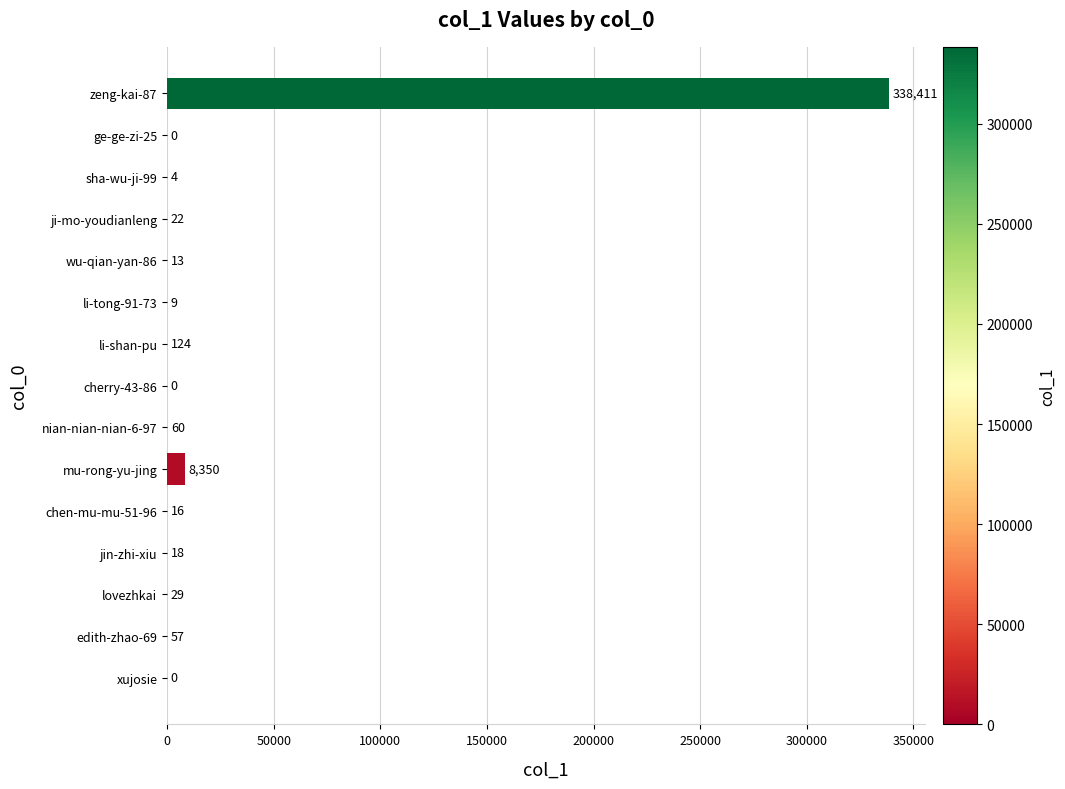

What is the average value?

23141